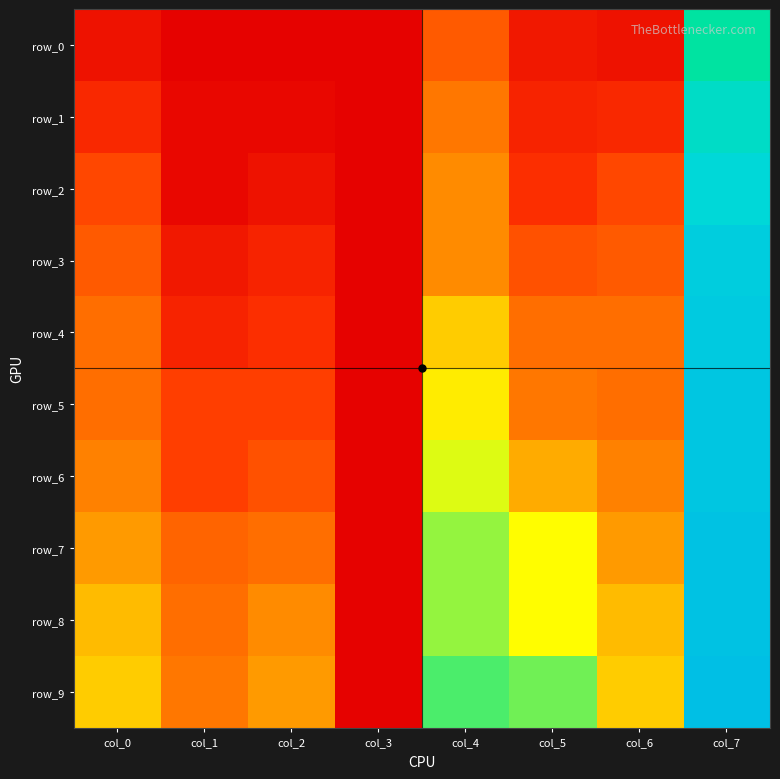

Between col_4 and col_5, which series saw the biggest shift?

row_1